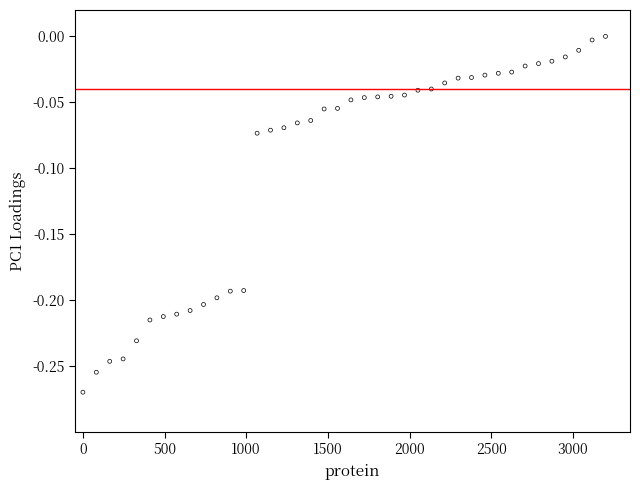

What is the range of Y values (max minus min)?

0.3